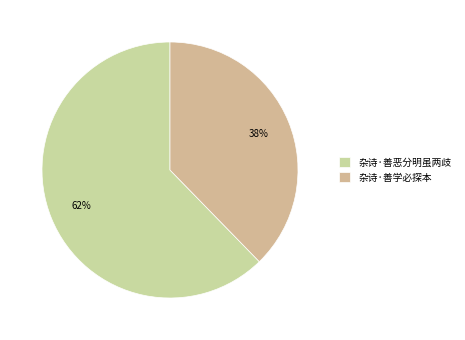

How many slices are in this pie chart?

2